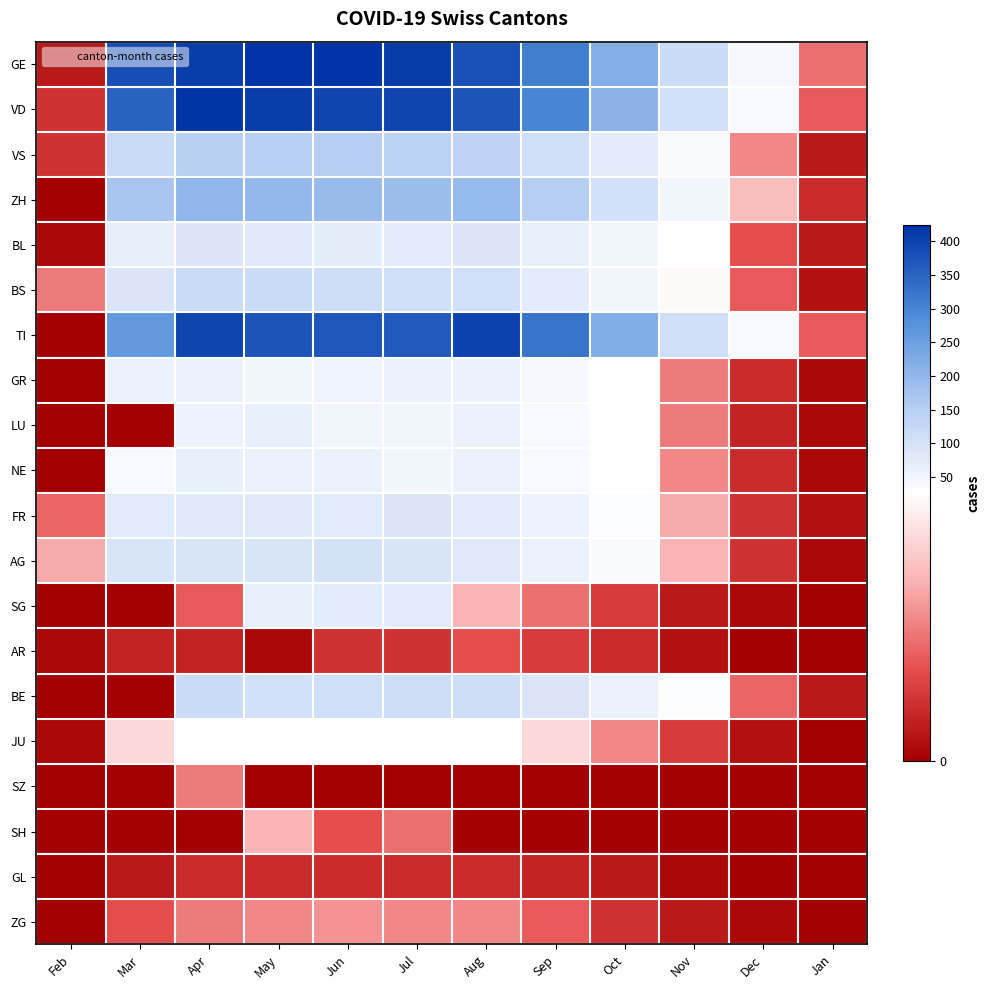

Reading left to right, list all the values displayed in this chart.

GE: Feb=3	Mar=382	Apr=406	May=424	Jun=421	Jul=410	Aug=379	Sep=312	Oct=219	Nov=114	Dec=45	Jan=12
VD: Feb=6	Mar=351	Apr=420	May=406	Jun=393	Jul=395	Aug=374	Sep=299	Oct=208	Nov=102	Dec=40	Jan=10
VS: Feb=6	Mar=119	Apr=147	May=150	Jun=153	Jul=143	Aug=138	Sep=109	Oct=74	Nov=38	Dec=14	Jan=3
ZH: Feb=0	Mar=171	Apr=203	May=200	Jun=194	Jul=187	Aug=196	Sep=152	Oct=104	Nov=51	Dec=19	Jan=5
BL: Feb=1	Mar=68	Apr=86	May=81	Jun=73	Jul=75	Aug=88	Sep=66	Oct=51	Nov=27	Dec=9	Jan=3
BS: Feb=13	Mar=90	Apr=119	May=115	Jun=112	Jul=108	Aug=105	Sep=74	Oct=50	Nov=26	Dec=10	Jan=2
TI: Feb=0	Mar=261	Apr=396	May=374	Jun=370	Jul=363	Aug=401	Sep=327	Oct=220	Nov=108	Dec=40	Jan=10
GR: Feb=0	Mar=58	Apr=60	May=51	Jun=52	Jul=59	Aug=58	Sep=43	Oct=29	Nov=13	Dec=5	Jan=1
LU: Feb=0	Mar=0	Apr=57	May=66	Jun=49	Jul=49	Aug=59	Sep=41	Oct=28	Nov=13	Dec=4	Jan=1
NE: Feb=0	Mar=41	Apr=66	May=61	Jun=59	Jul=50	Aug=59	Sep=42	Oct=29	Nov=14	Dec=5	Jan=1
FR: Feb=11	Mar=77	Apr=81	May=80	Jun=77	Jul=89	Aug=77	Sep=55	Oct=35	Nov=17	Dec=6	Jan=2
AG: Feb=17	Mar=94	Apr=94	May=94	Jun=100	Jul=94	Aug=85	Sep=62	Oct=38	Nov=18	Dec=6	Jan=1
SG: Feb=0	Mar=0	Apr=10	May=64	Jun=75	Jul=79	Aug=18	Sep=12	Oct=7	Nov=3	Dec=1	Jan=0
AR: Feb=1	Mar=4	Apr=4	May=1	Jun=6	Jul=6	Aug=9	Sep=7	Oct=5	Nov=2	Dec=0	Jan=0
BE: Feb=0	Mar=0	Apr=115	May=104	Jun=109	Jul=113	Aug=111	Sep=90	Oct=62	Nov=30	Dec=11	Jan=3
JU: Feb=1	Mar=22	Apr=29	May=29	Jun=28	Jul=27	Aug=29	Sep=22	Oct=14	Nov=7	Dec=2	Jan=0
SZ: Feb=0	Mar=0	Apr=13	May=0	Jun=0	Jul=0	Aug=0	Sep=0	Oct=0	Nov=0	Dec=0	Jan=0
SH: Feb=0	Mar=0	Apr=0	May=18	Jun=9	Jul=12	Aug=0	Sep=0	Oct=0	Nov=0	Dec=0	Jan=0
GL: Feb=0	Mar=3	Apr=5	May=5	Jun=5	Jul=5	Aug=5	Sep=4	Oct=3	Nov=1	Dec=0	Jan=0
ZG: Feb=0	Mar=9	Apr=13	May=14	Jun=15	Jul=14	Aug=14	Sep=10	Oct=6	Nov=3	Dec=1	Jan=0